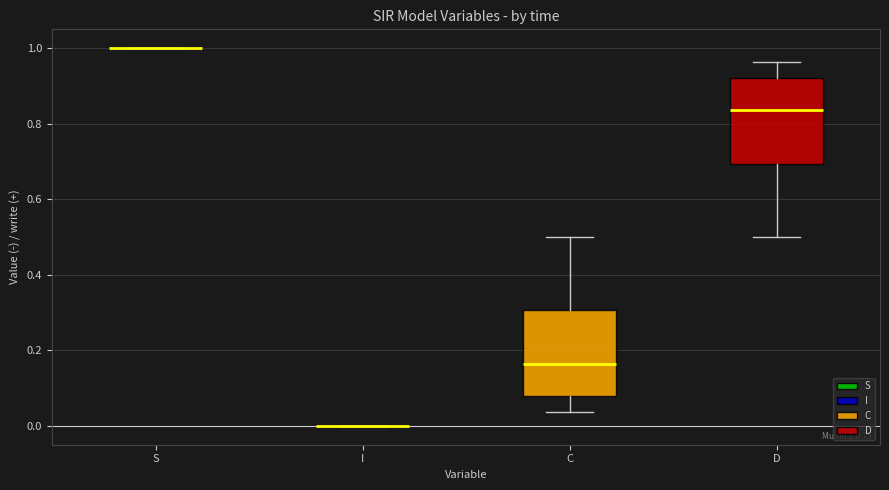

Reading left to right, read every box against the y-axis: the position of its median line, the range the box covers, and the ends of its whiskers. The values are not printed on the chart, so give them approximately, as read against the axis.

S: box collapsed to a line at 1.00, whiskers 1.00 to 1.00
I: box collapsed to a line at 0.00, whiskers 0.00 to 0.00
C: median 0.16, box 0.08 to 0.30, whiskers 0.04 to 0.50
D: median 0.84, box 0.70 to 0.92, whiskers 0.50 to 0.96